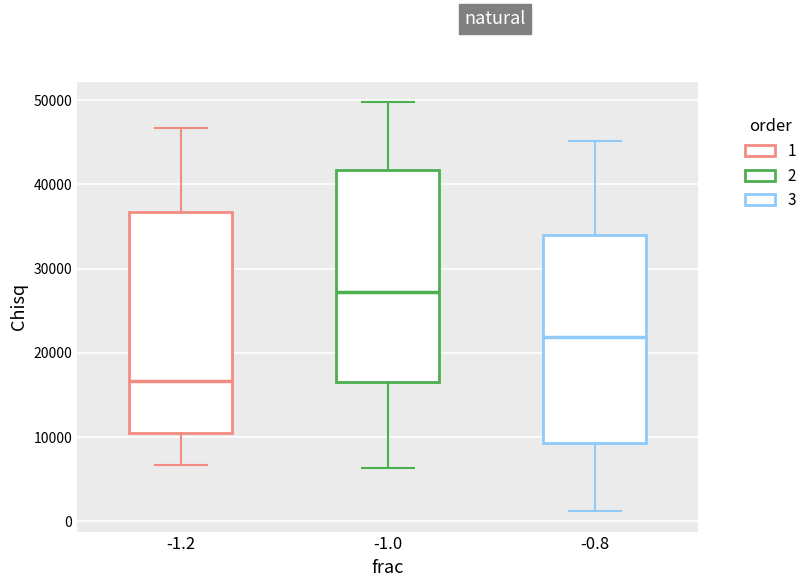

Reading left to right, transcribe this box plot: for each box, give where its median line is, the range the box spans, and where its two whiskers end, as read against the y-axis. The values are not printed on the chart, so give them approximately, as read against the axis.

-1.2: median 17000, box 10000 to 37000, whiskers 7000 to 47000
-1.0: median 27000, box 16000 to 42000, whiskers 6000 to 50000
-0.8: median 22000, box 9000 to 34000, whiskers 1000 to 45000